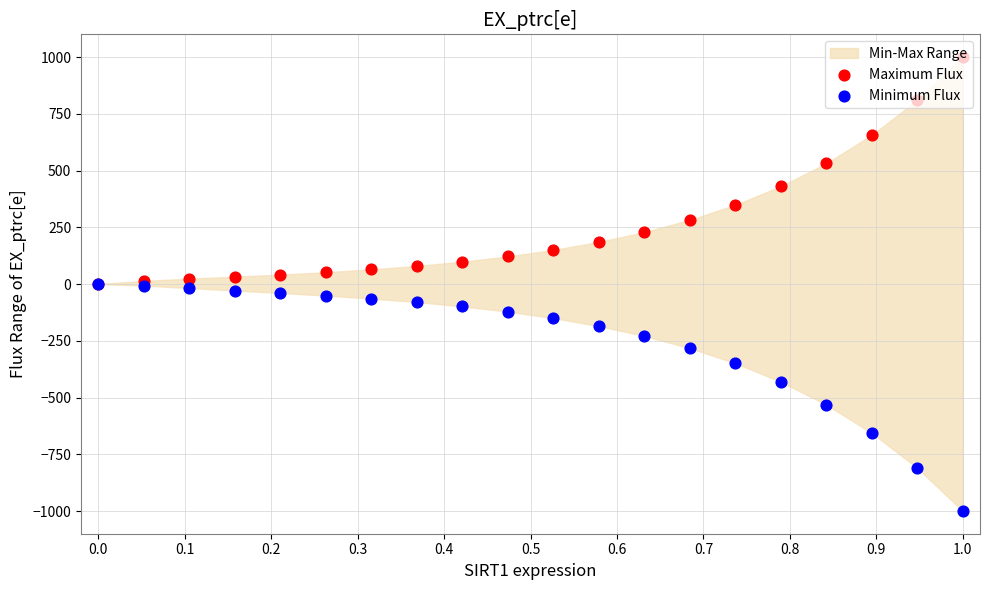

At which category is the sum across all series the highest?

0.1